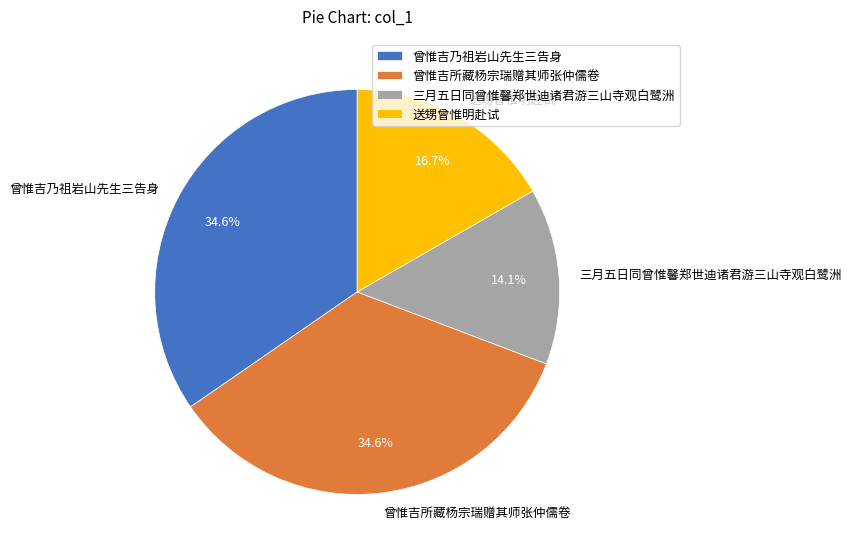

To the nearest percent, what is the combined percentage of 曾惟吉乃祖岩山先生三告身 and 曾惟吉所藏杨宗瑞赠其师张仲儒卷?

69%